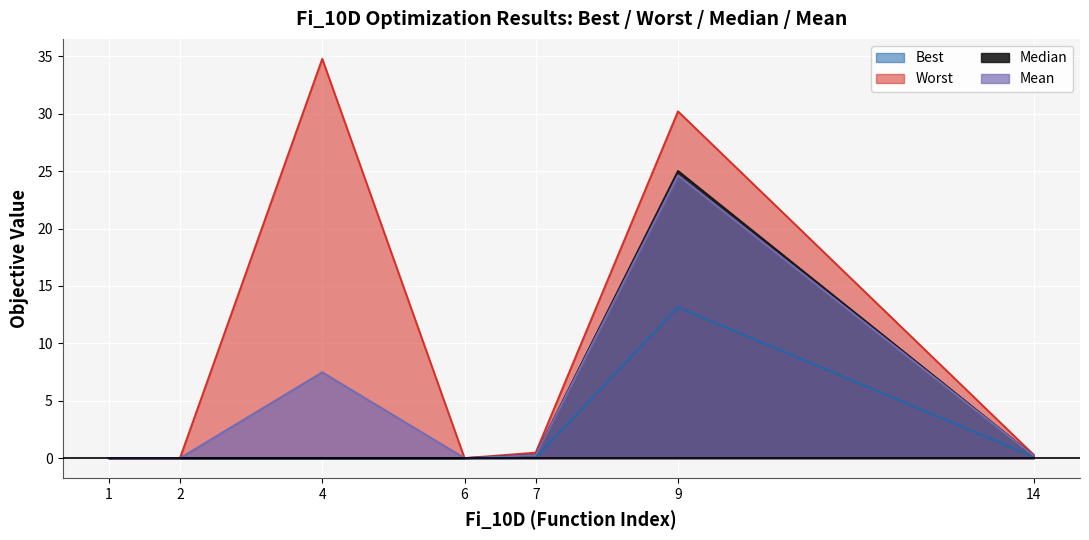

What are all the series names shown in the legend?

Best, Worst, Median, Mean